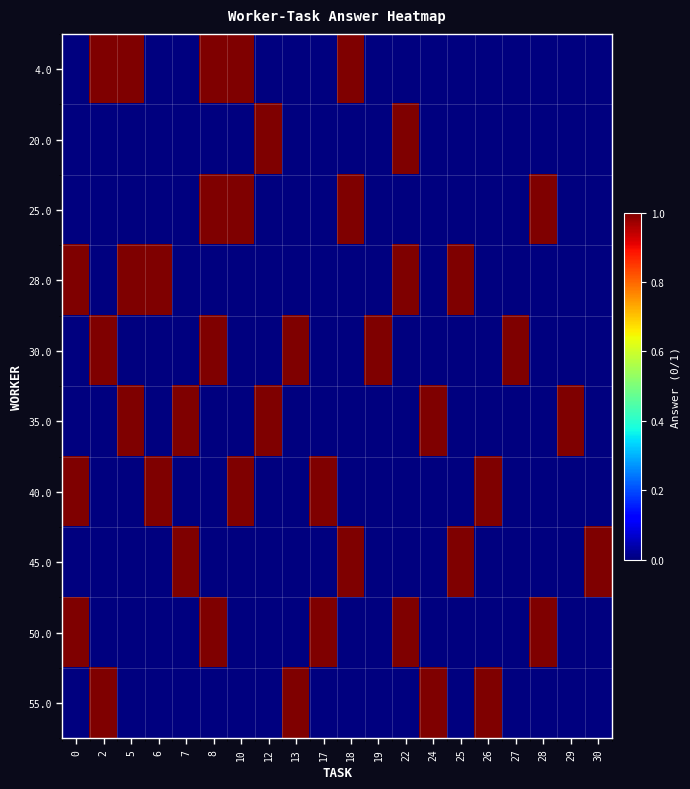

At how many categories does at least one series exceed 0?

20